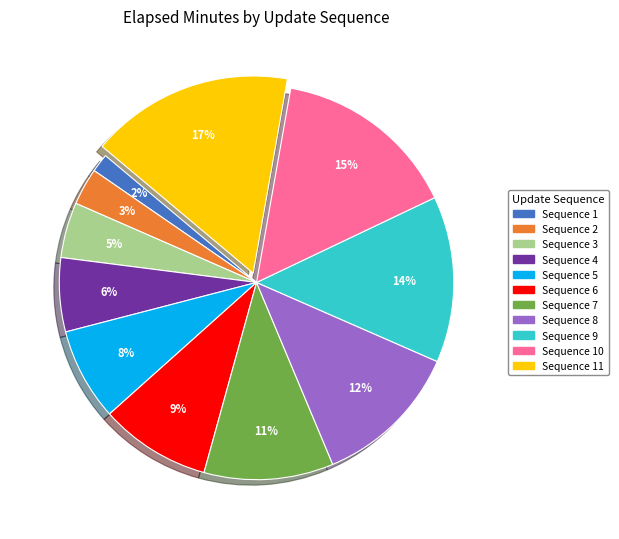

To the nearest percent, what is the average slice percentage?

9%